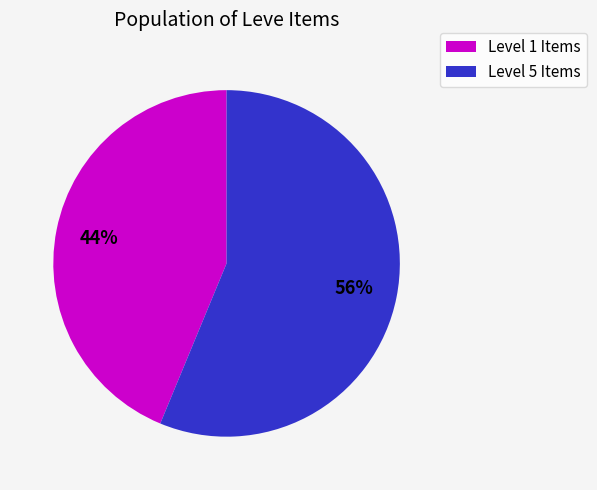

The Level 1 Items slice represents 44% of the pie. True or false?

True